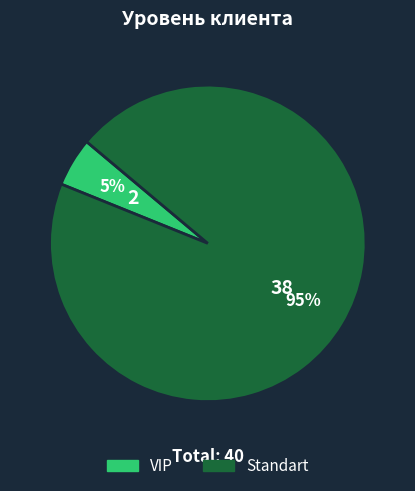

Does Standart represent more than half of the total?

Yes